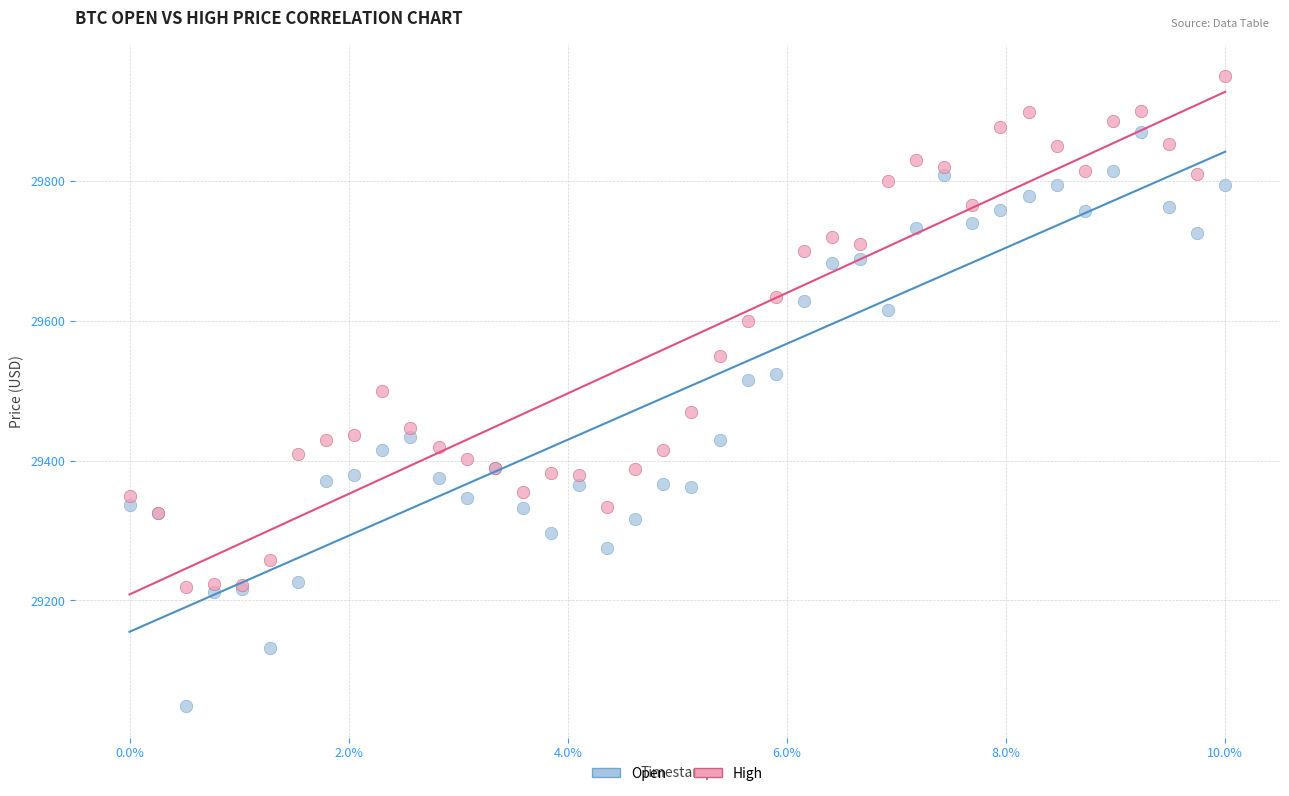

Which series reaches the maximum Y coordinate?

High